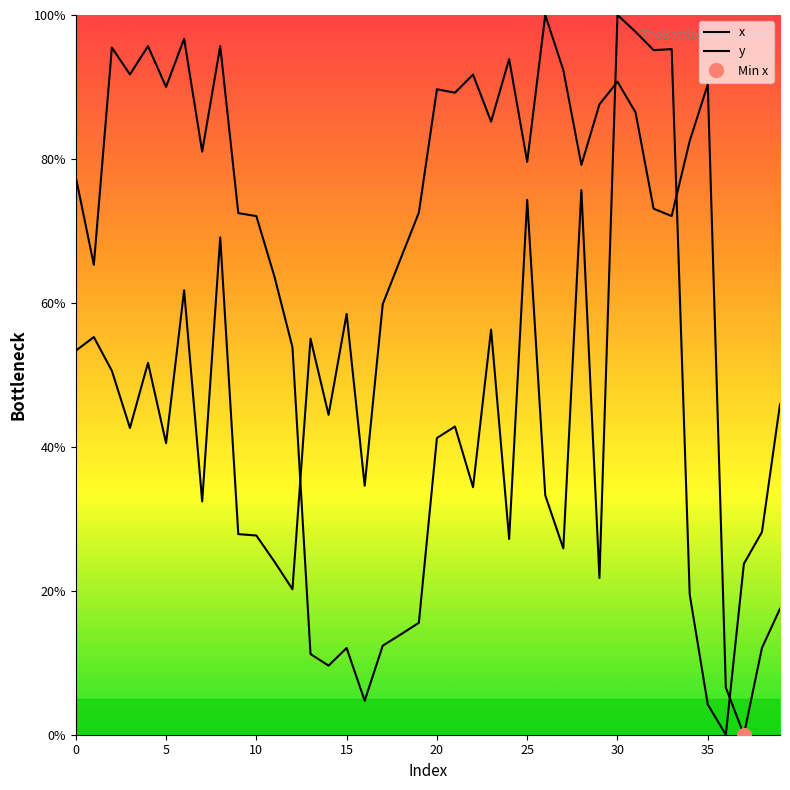

In x, how many points are higher than both neighbors (excluding endpoints)?

12